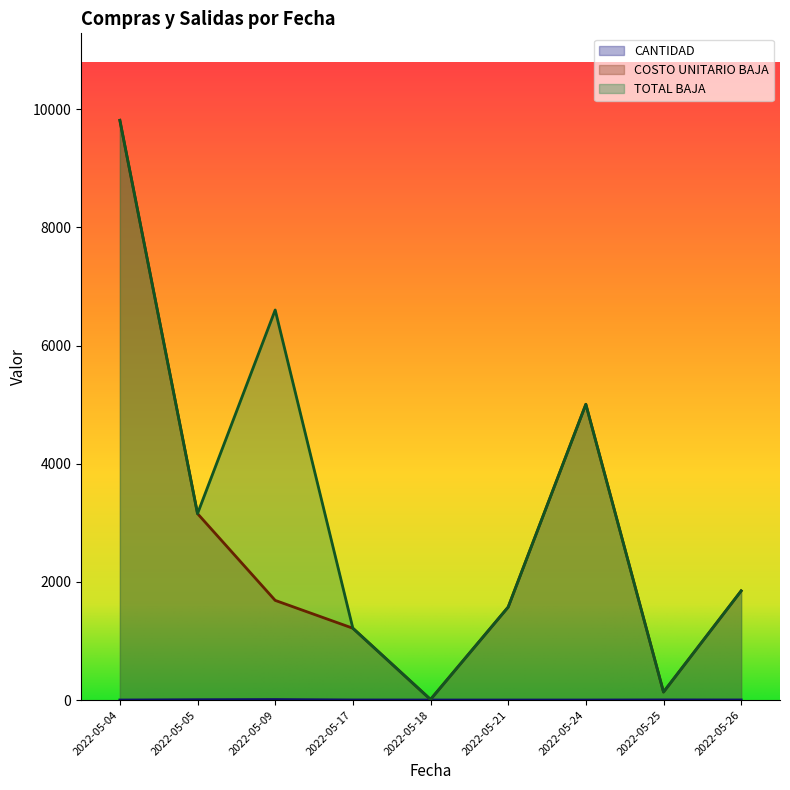

Between 2022-05-05 and 2022-05-09, which series saw the biggest shift?

TOTAL BAJA